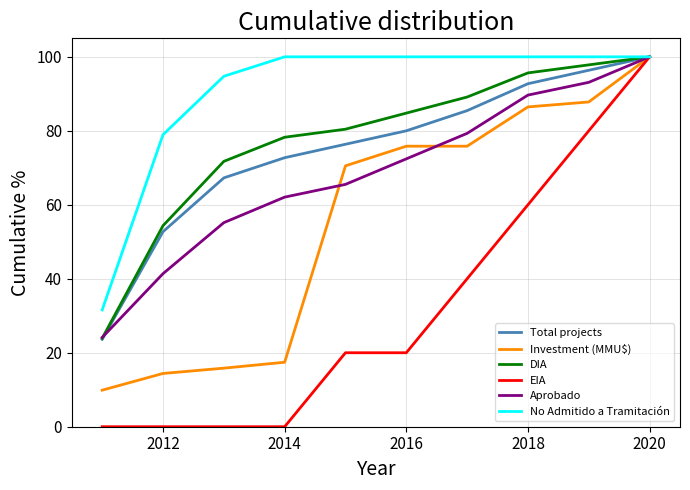

Which series has the widest spread of values?

EIA